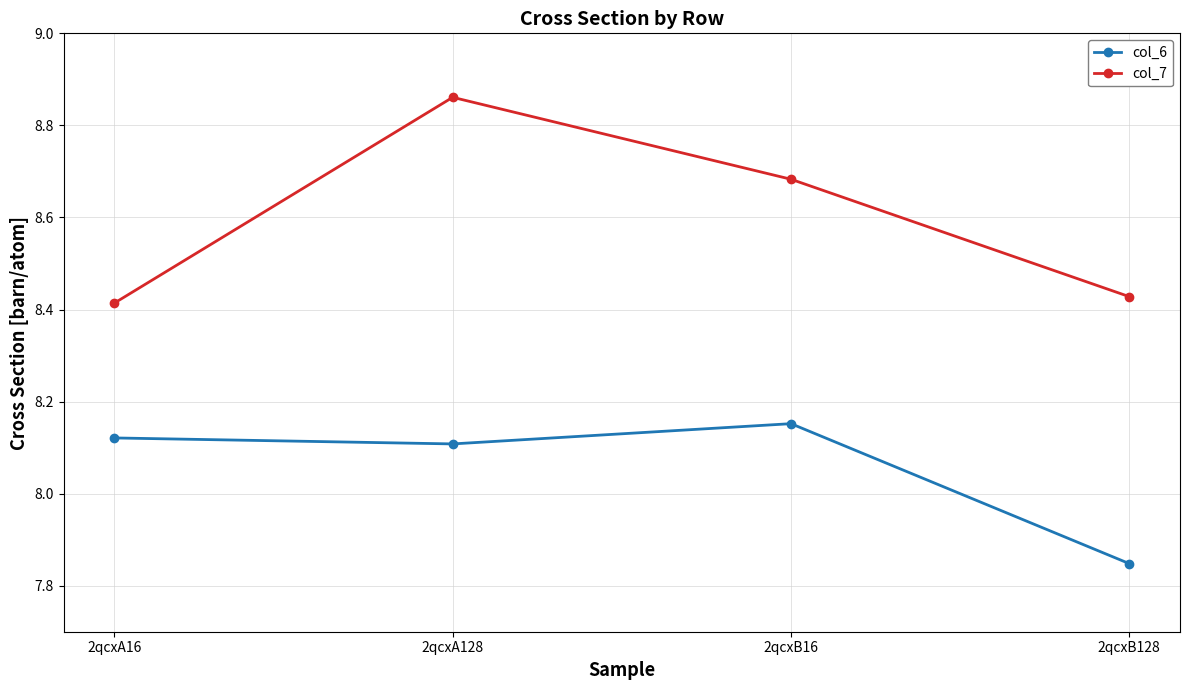

True or false: col_6 and col_7 cross at least once.

False